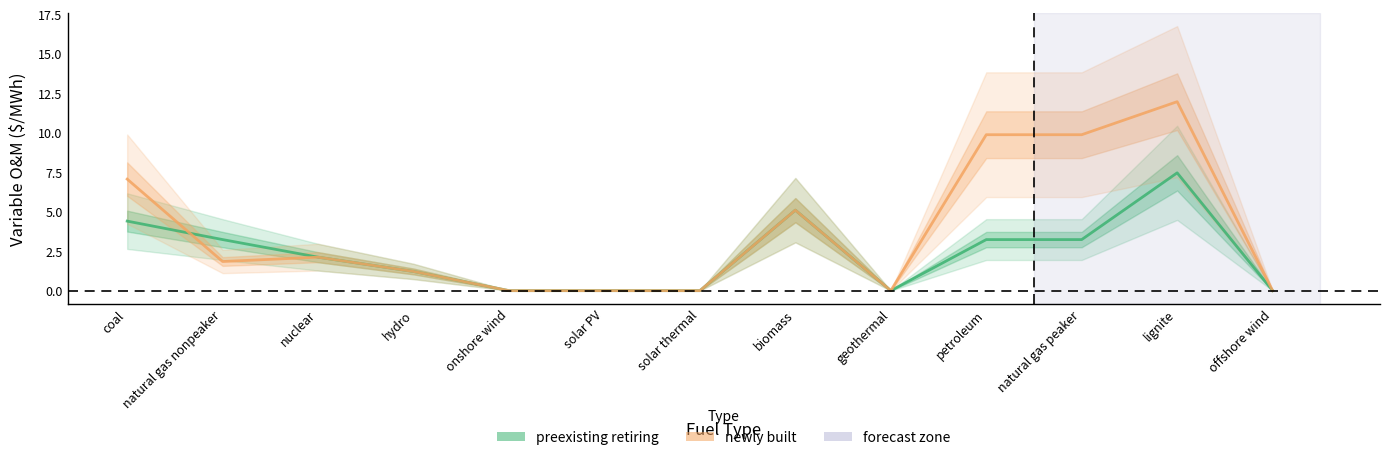

True or false: preexisting retiring and newly built cross at least once.

True